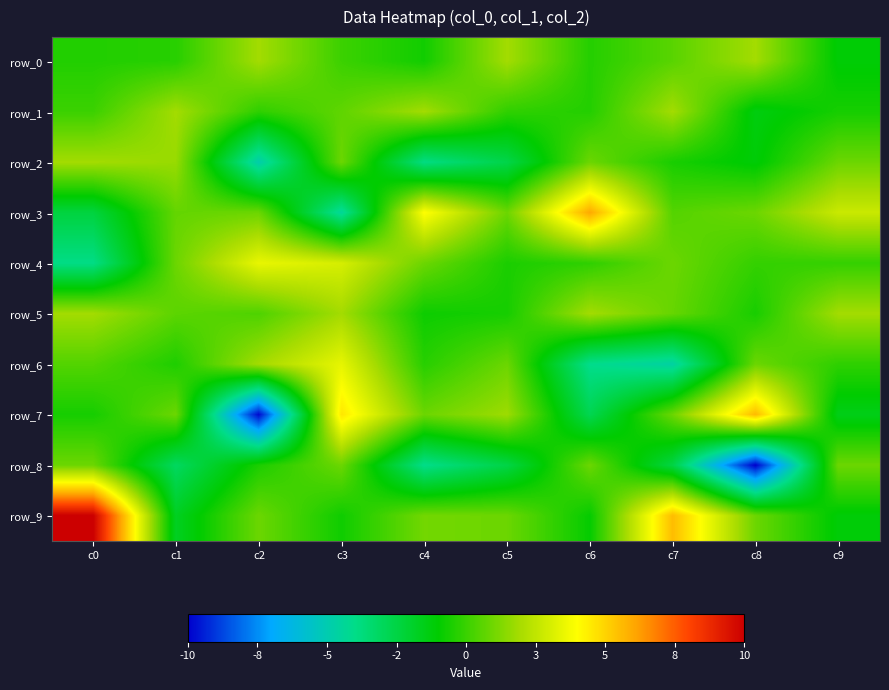

Which series changed the most between c6 and c7?

row_9